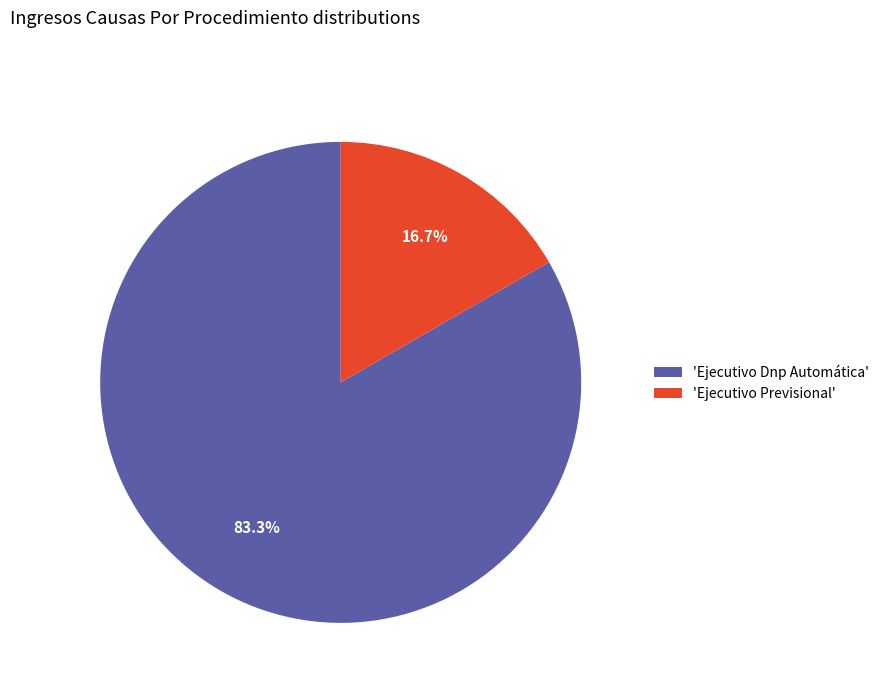

Between 'Ejecutivo Dnp Automática' and 'Ejecutivo Previsional', which is larger?

'Ejecutivo Dnp Automática'